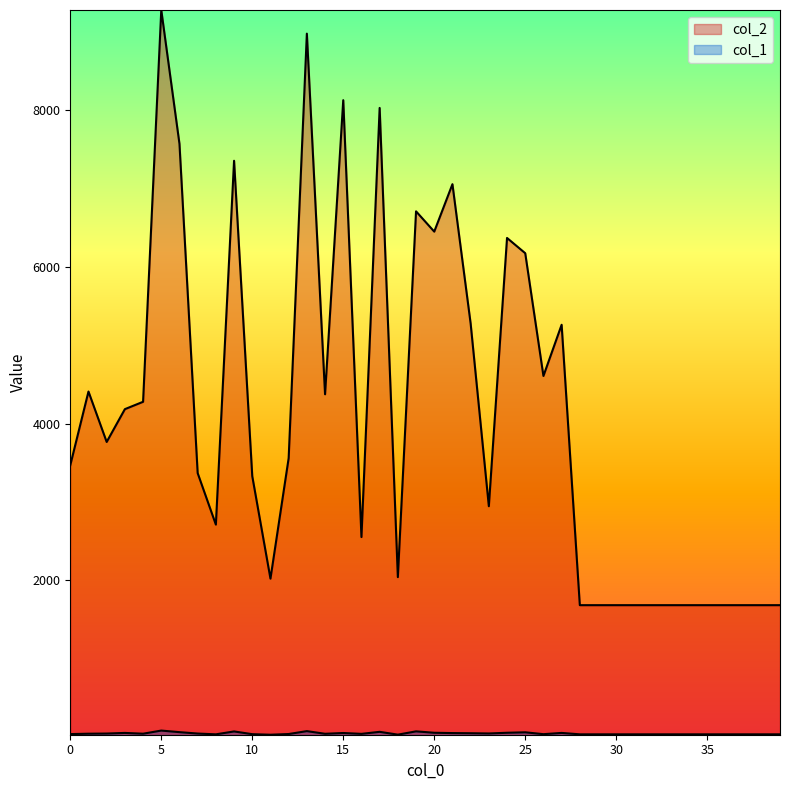

At which category is the sum across all series the highest?

5